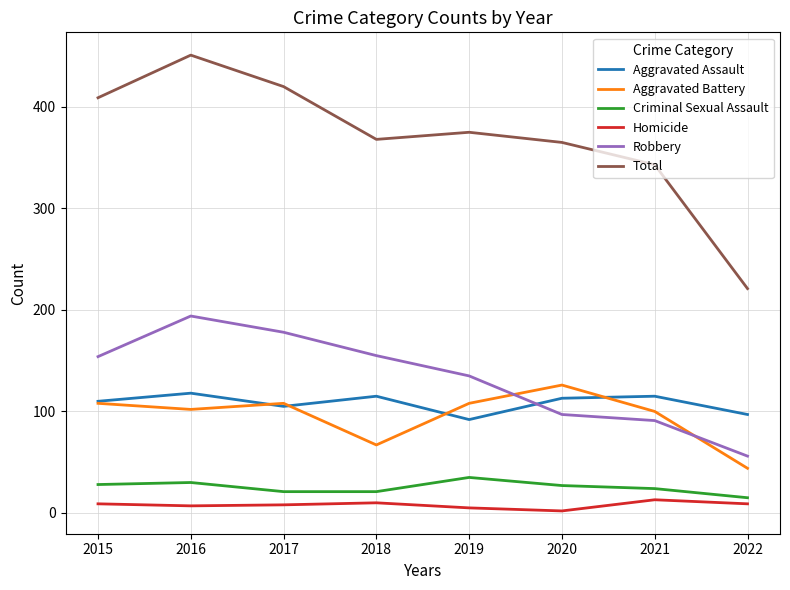

Count the number of categories in the chart.

8